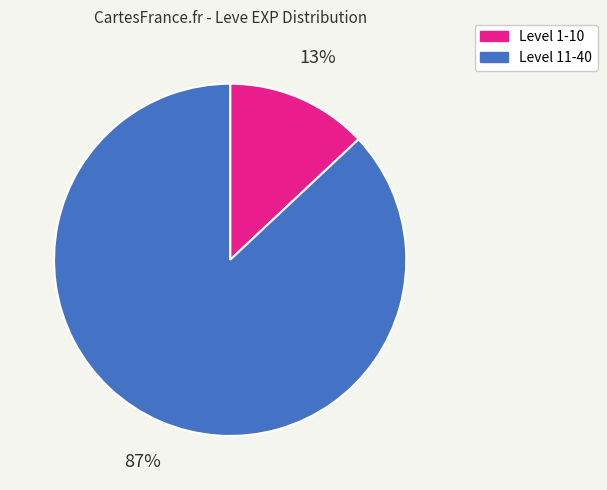

To the nearest percent, what is the average slice percentage?

50%